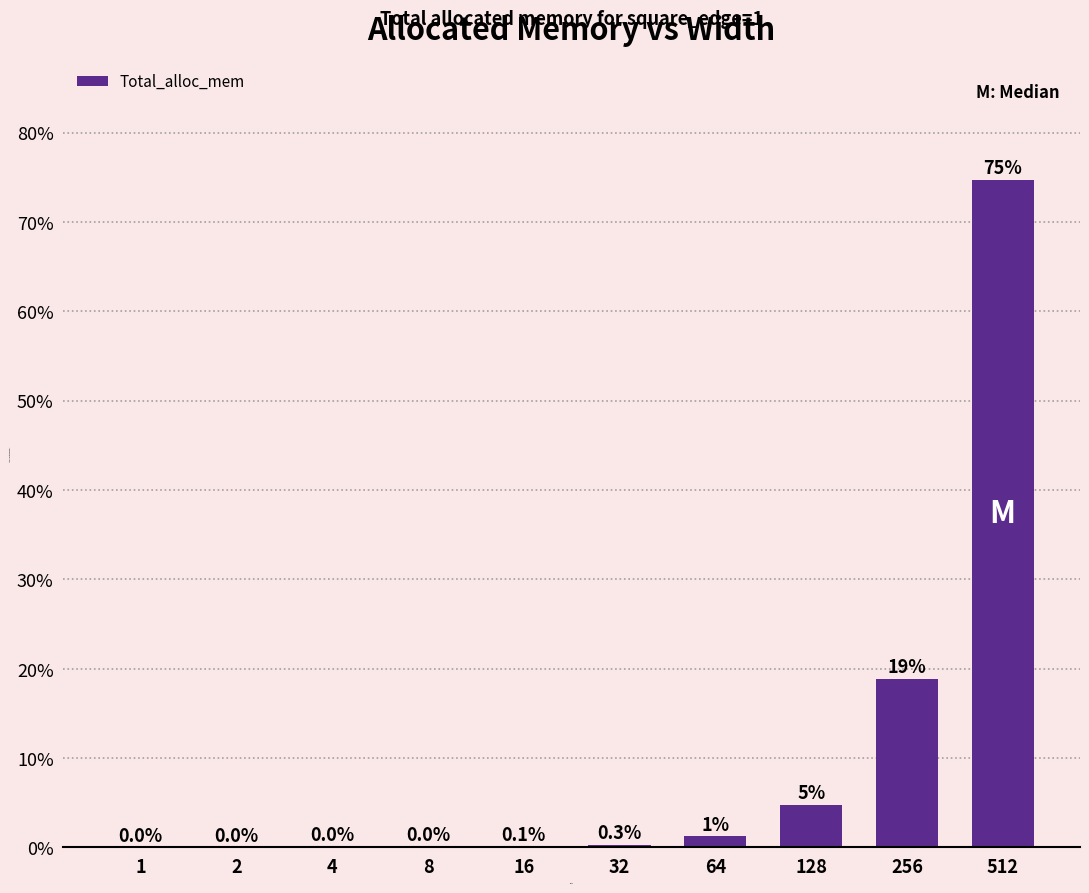

How many series are shown in this chart?

1